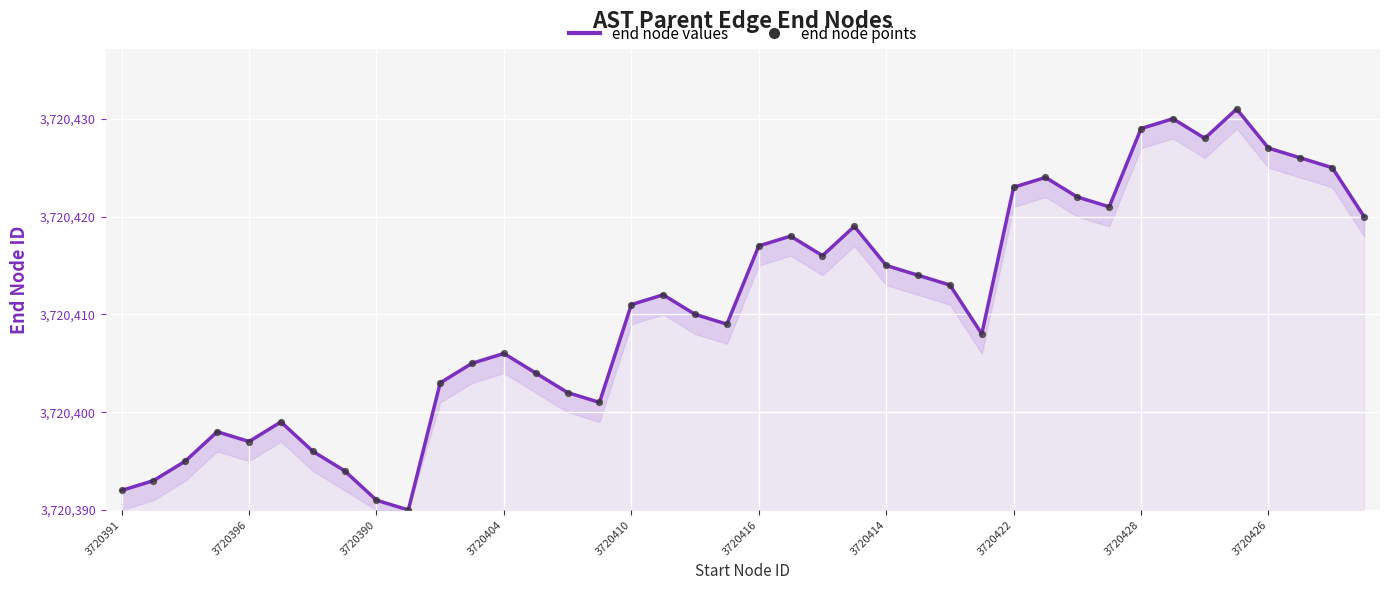

Which series reaches the maximum Y coordinate?

end node values